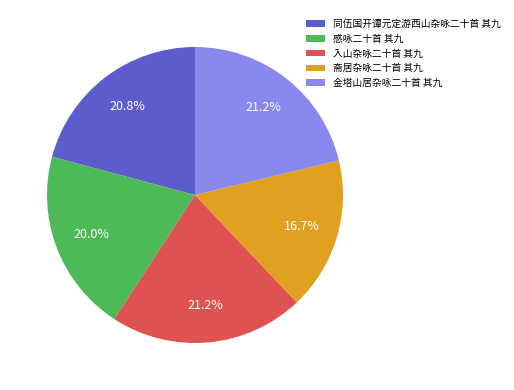

What is the smallest slice in the pie chart?

斋居杂咏二十首 其九